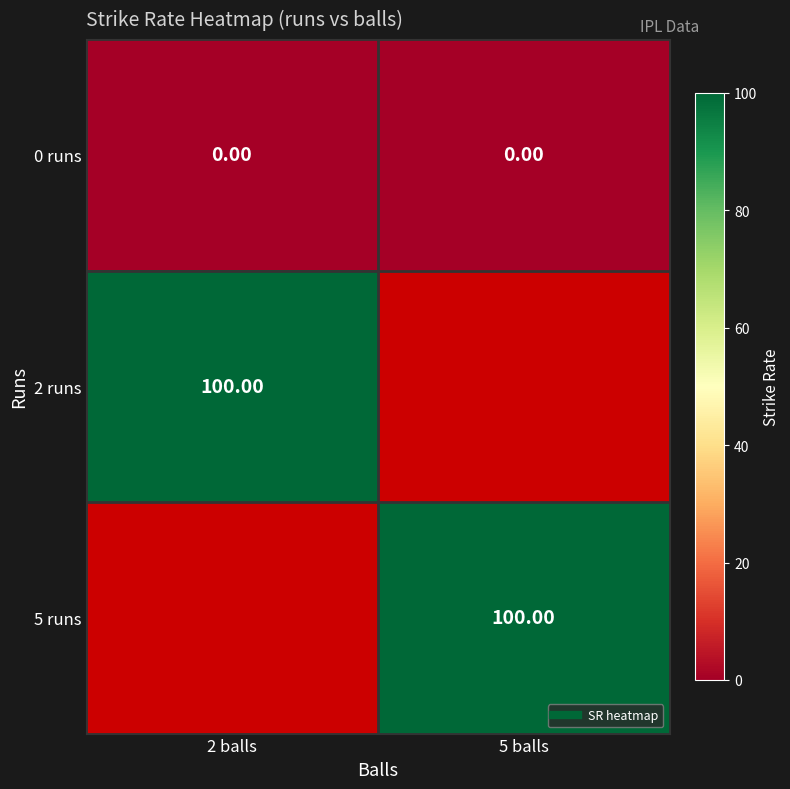

Is it true that 0 runs equals 0.0 at 5 balls?

True